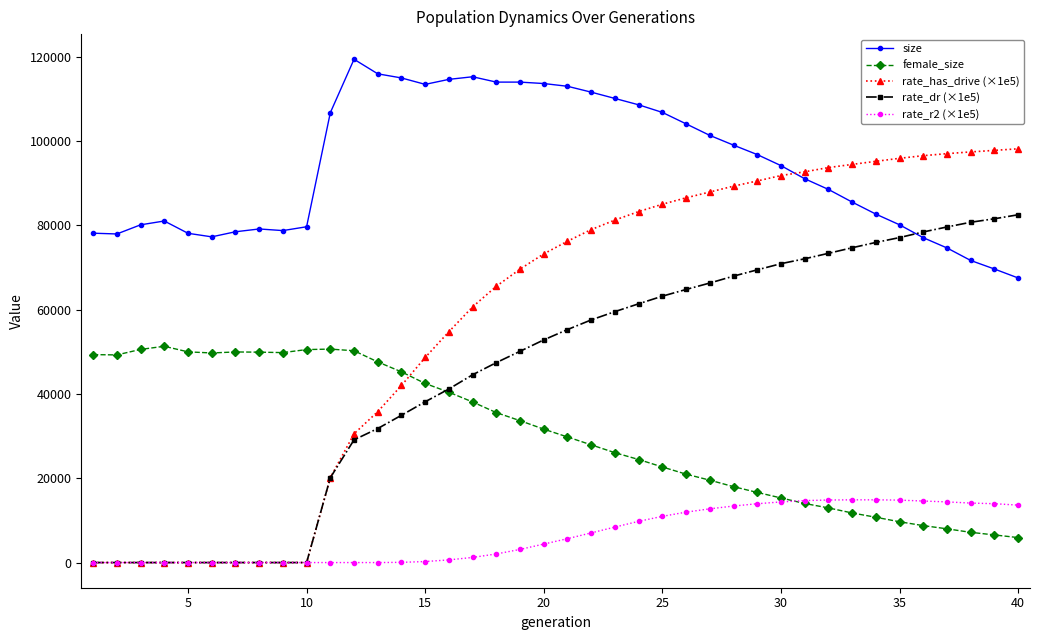

True or false: rate_has_drive (×1e5) and female_size intersect in this chart.

True